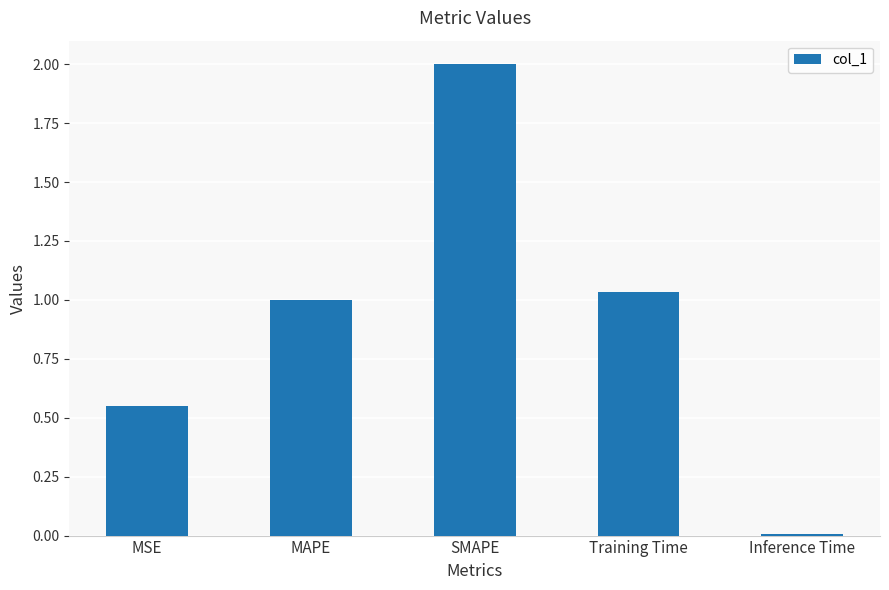

Which has a higher value, MAPE or MSE?

MAPE